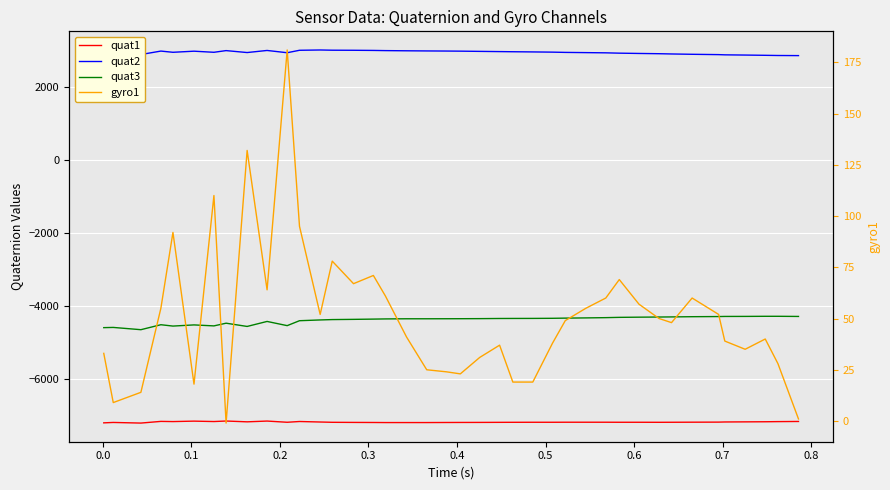

At which category does the chart reach its minimum across all series?

0.1